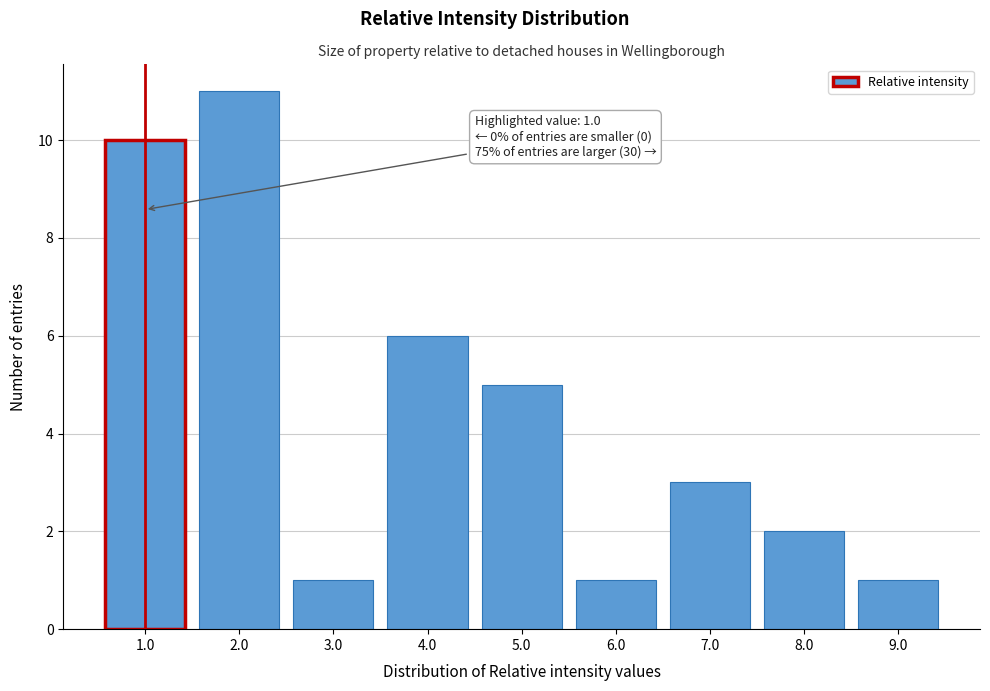

Over which range of the x-axis is the bar tallest?

1.5 to 2.5